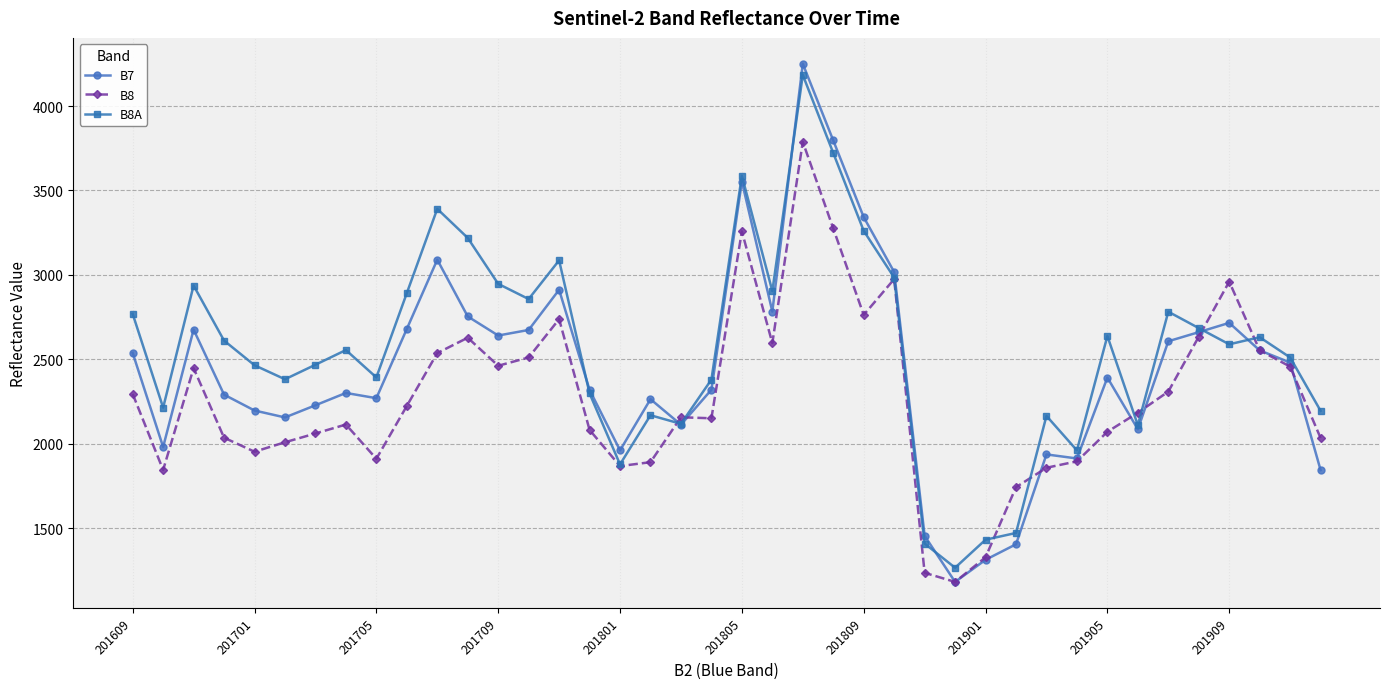

What is the value of the B8A point at the 7th from the left?

2468